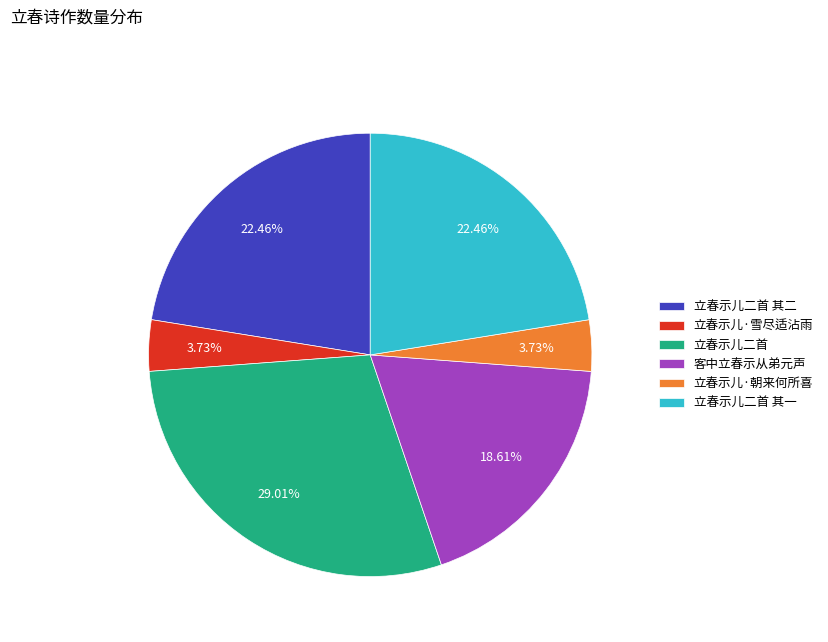

What portion of the pie excludes 立春示儿二首?

71.0%